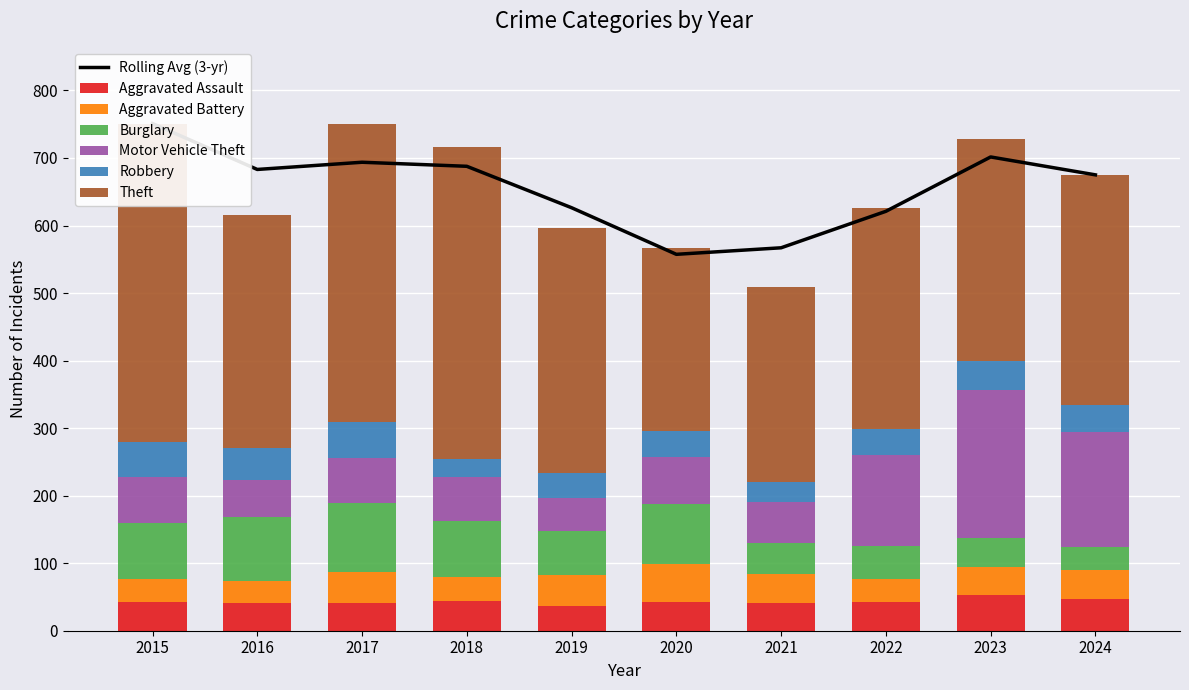

Reading left to right, transcribe all the data shown in this chart.

Aggravated Assault: 2015=43	2016=41	2017=41	2018=44	2019=37	2020=43	2021=41	2022=43	2023=53	2024=47
Aggravated Battery: 2015=34	2016=33	2017=46	2018=35	2019=45	2020=56	2021=43	2022=33	2023=42	2024=43
Burglary: 2015=83	2016=95	2017=102	2018=84	2019=65	2020=89	2021=46	2022=49	2023=43	2024=34
Motor Vehicle Theft: 2015=67	2016=54	2017=67	2018=65	2019=50	2020=69	2021=61	2022=135	2023=219	2024=170
Robbery: 2015=53	2016=47	2017=53	2018=27	2019=36	2020=39	2021=29	2022=39	2023=43	2024=40
Theft: 2015=471	2016=345	2017=441	2018=461	2019=364	2020=270	2021=289	2022=327	2023=328	2024=341